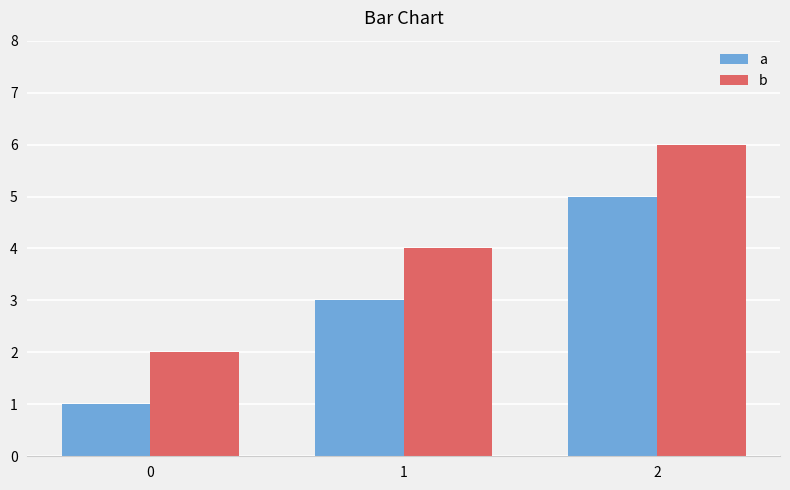

How many categories are shown in the chart?

3